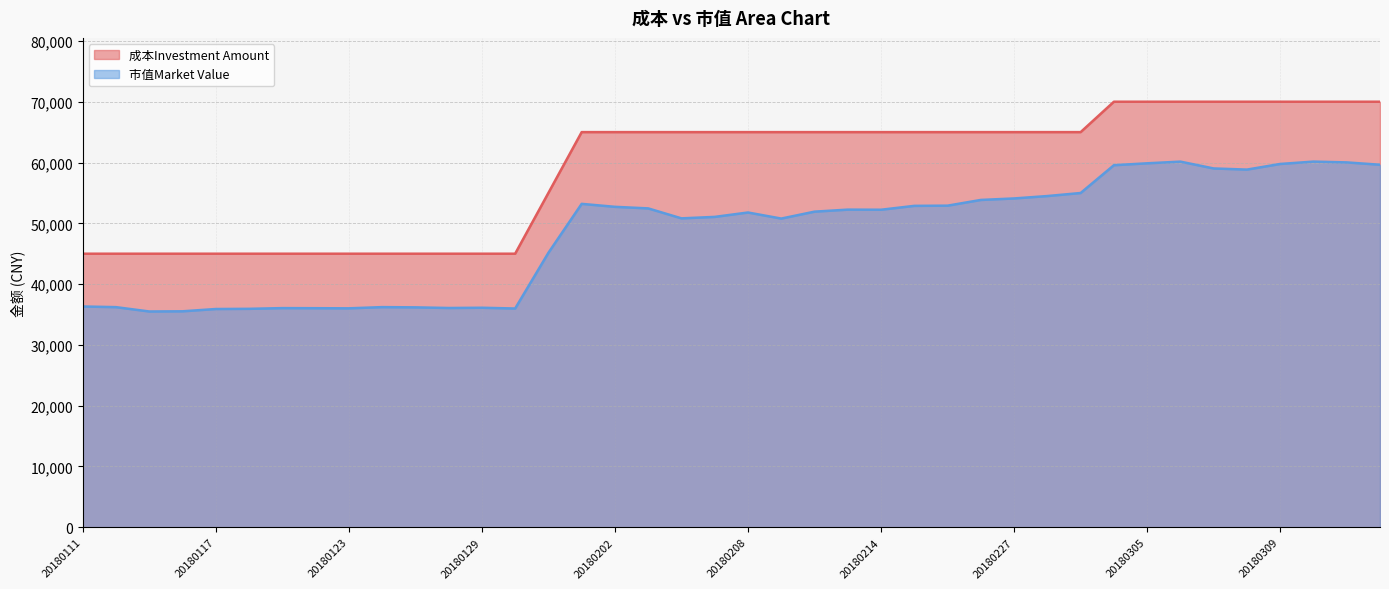

Which category has the lowest value in the 市值Market Value series?

20180115